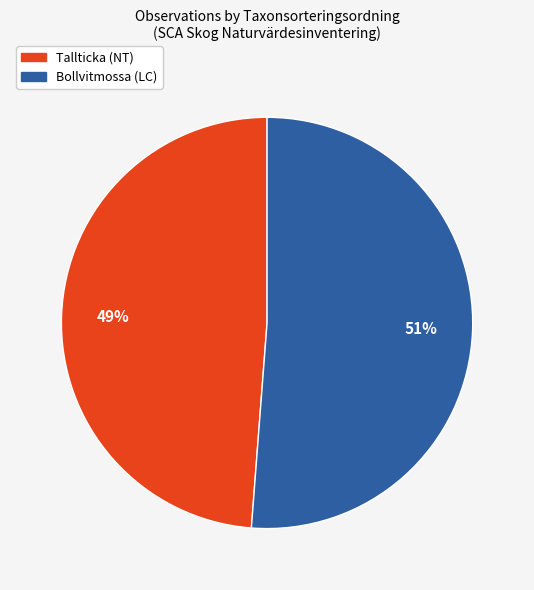

To the nearest percent, what is the difference between the largest and smallest slice percentages?

2%